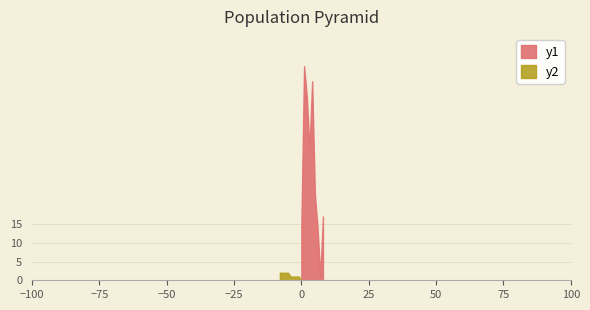

The value of neighbor_num at 8 is 3. True or false?

False